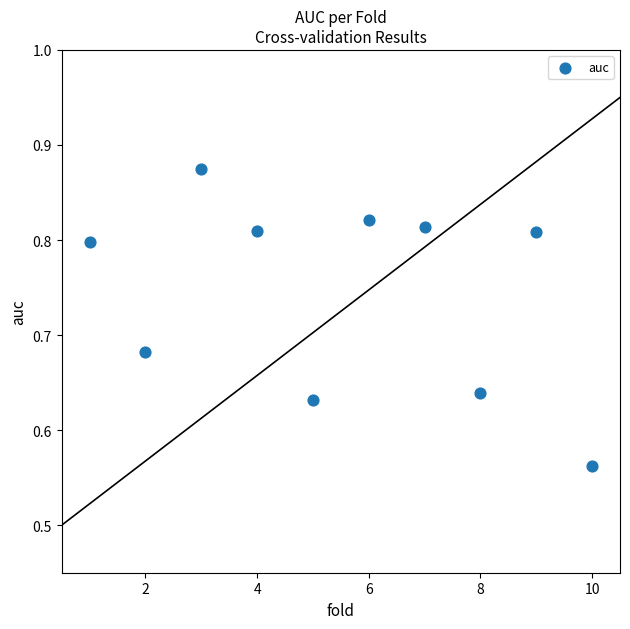

What is the range of X values (max minus min)?

9.0